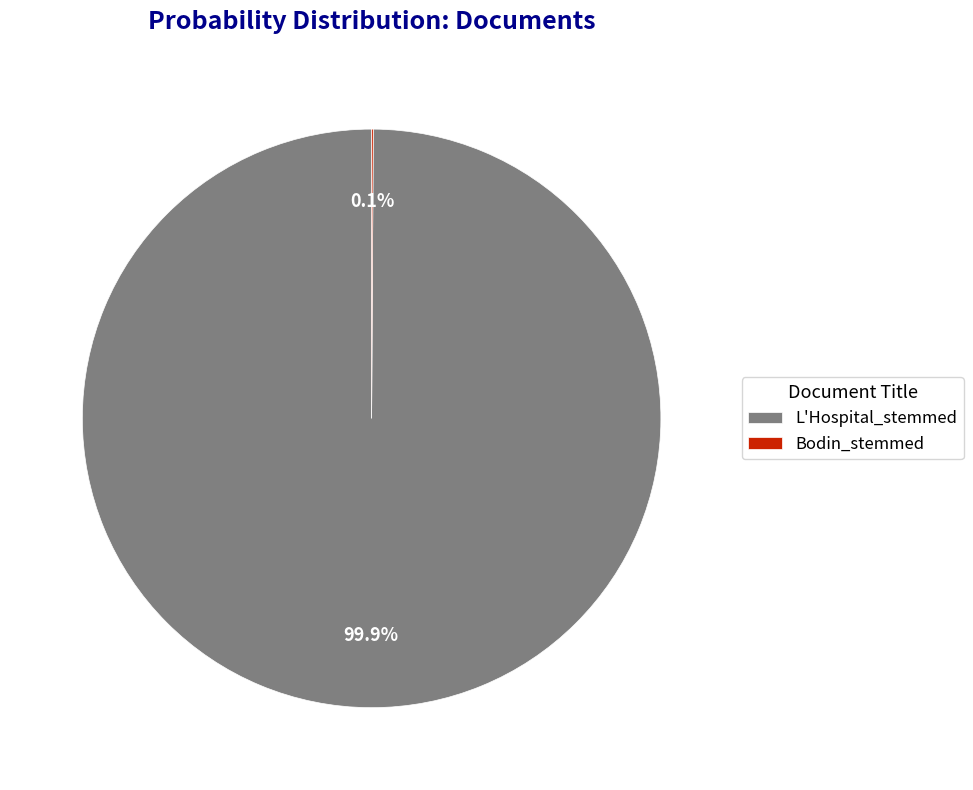

Is there any slice that represents more than half of the pie?

Yes